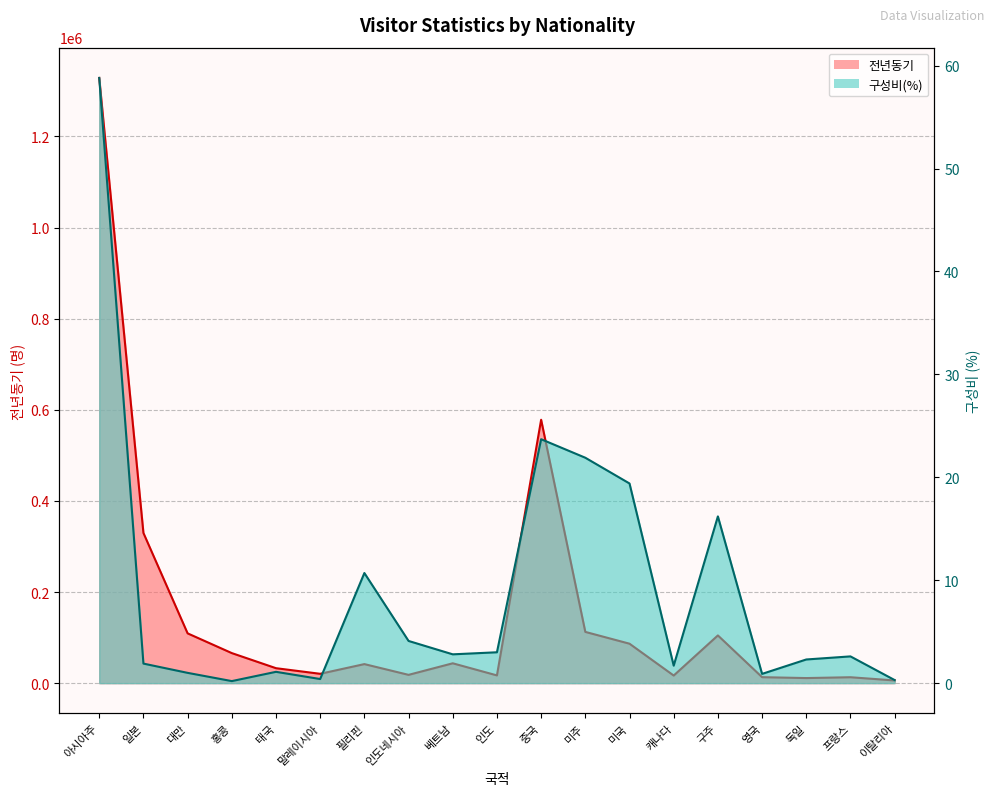

Reading left to right, extract all data points from this chart.

전년동기: 1328344.0	329652.0	109273.0	65958.0	32830.0	20520.0	41817.0	18210.0	43583.0	17001.0	578112.0	112483.0	86586.0	16700.0	104736.0	13116.0	11159.0	12984.0	5915.0
구성비(%): 58.8	1.9	1.0	0.2	1.1	0.4	10.7	4.1	2.8	3.0	23.7	21.9	19.4	1.7	16.2	0.9	2.3	2.6	0.3